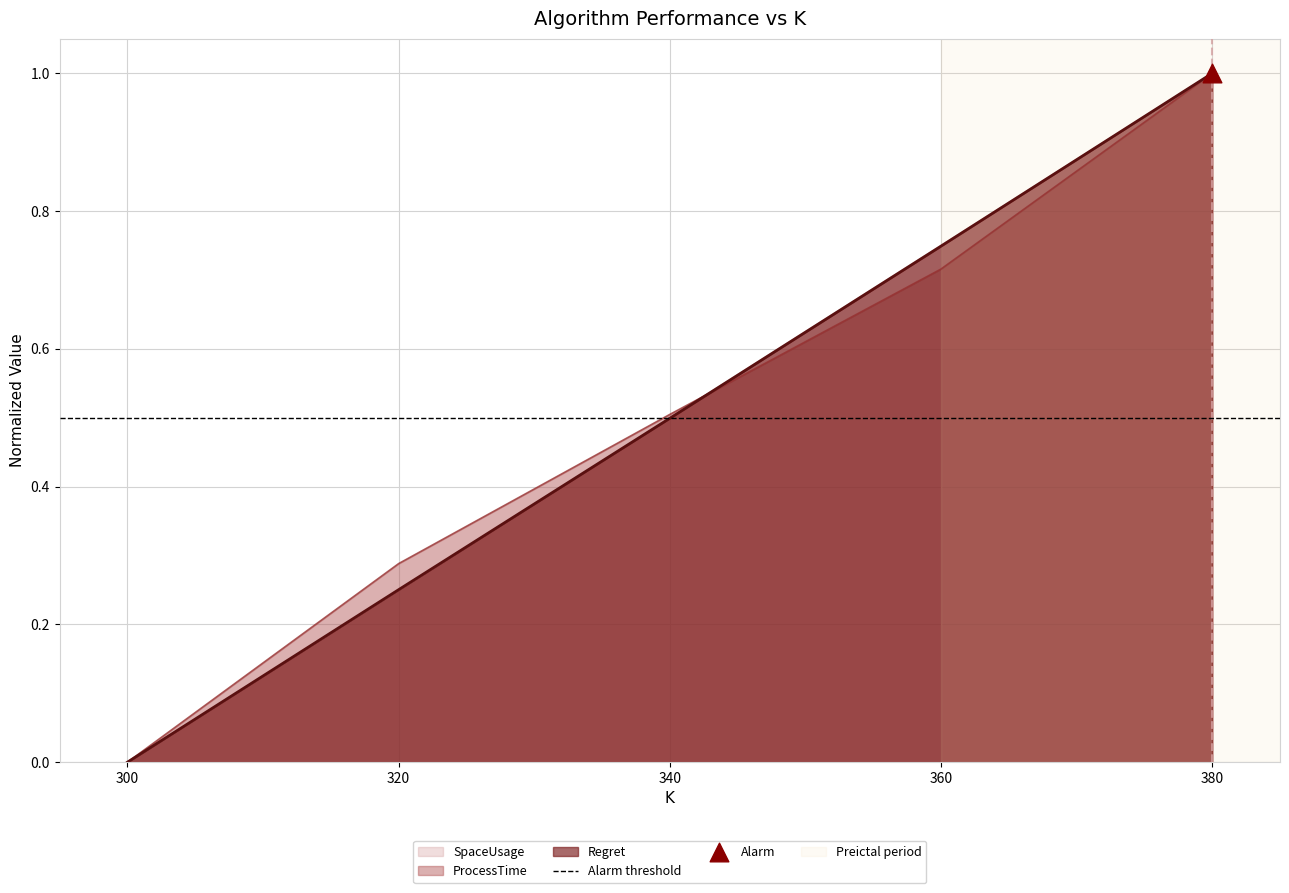

Which series reaches the maximum Y coordinate?

Regret